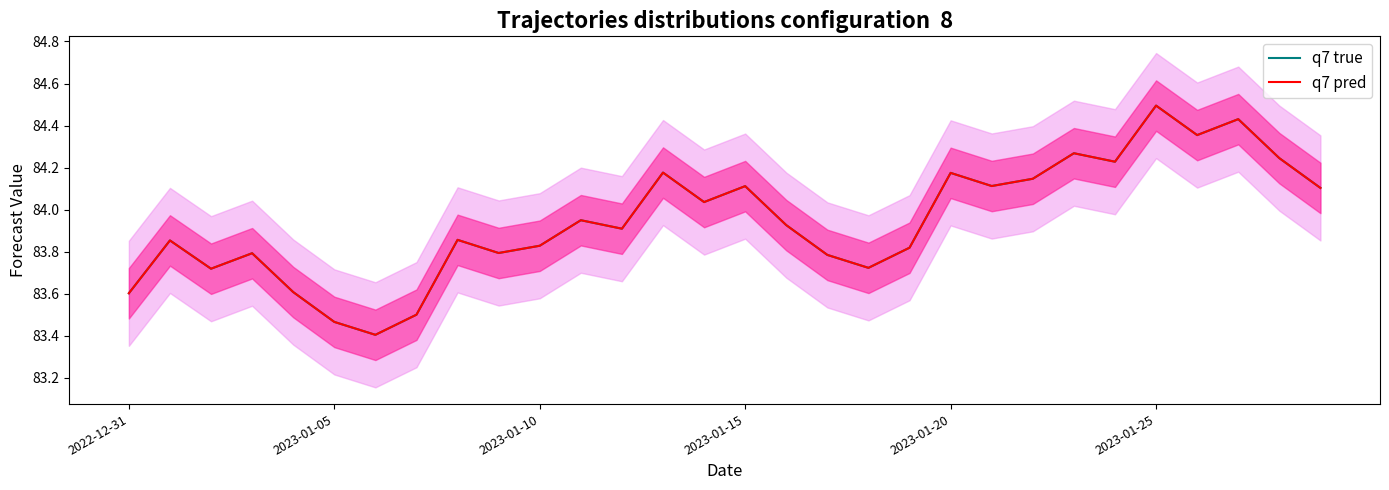

Rank the series at 22 from lowest to highest value.

q7 true, q7 pred